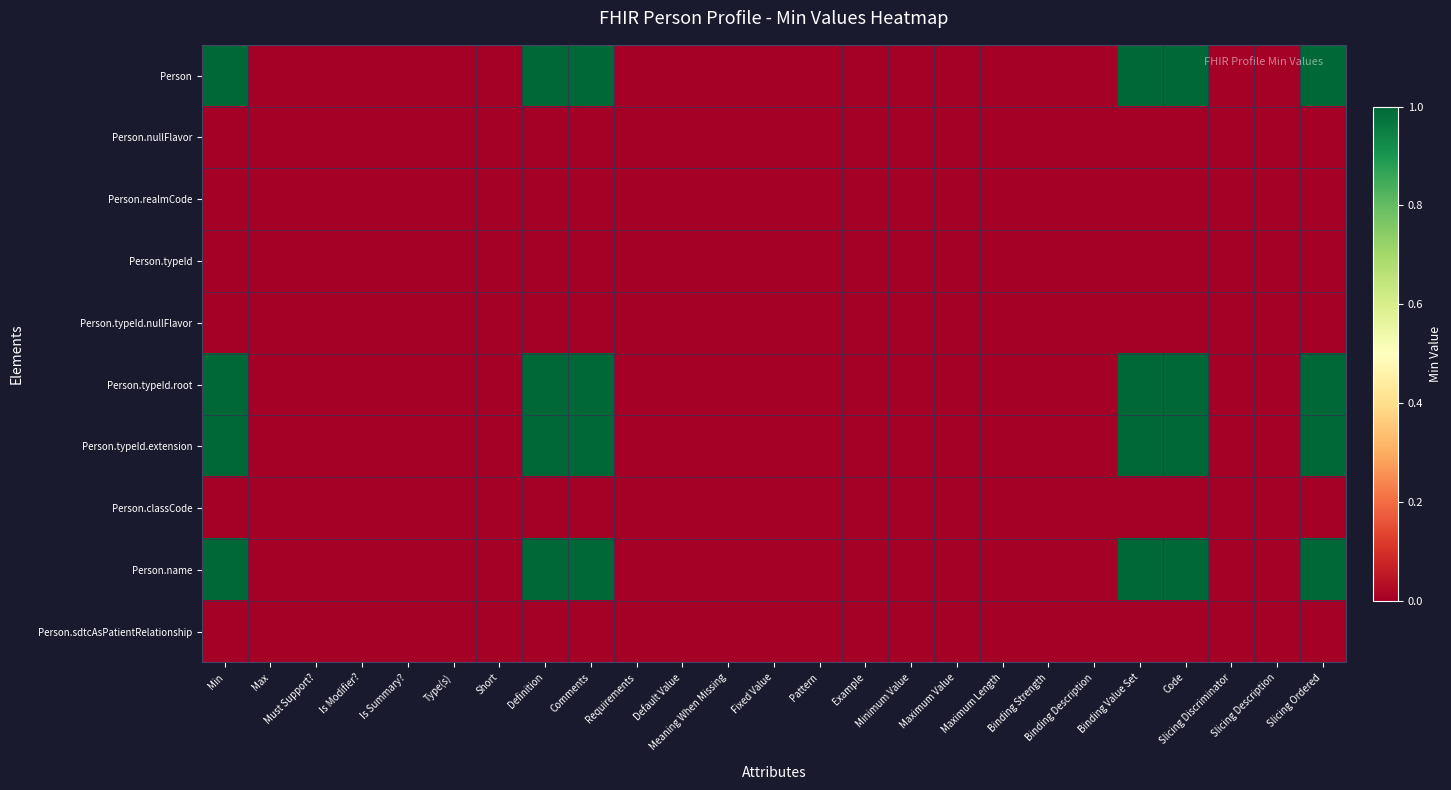

List the series in order of their peak value, highest first.

Person, Person.typeId.root, Person.typeId.extension, Person.name, Person.nullFlavor, Person.realmCode, Person.typeId, Person.typeId.nullFlavor, Person.classCode, Person.sdtcAsPatientRelationship